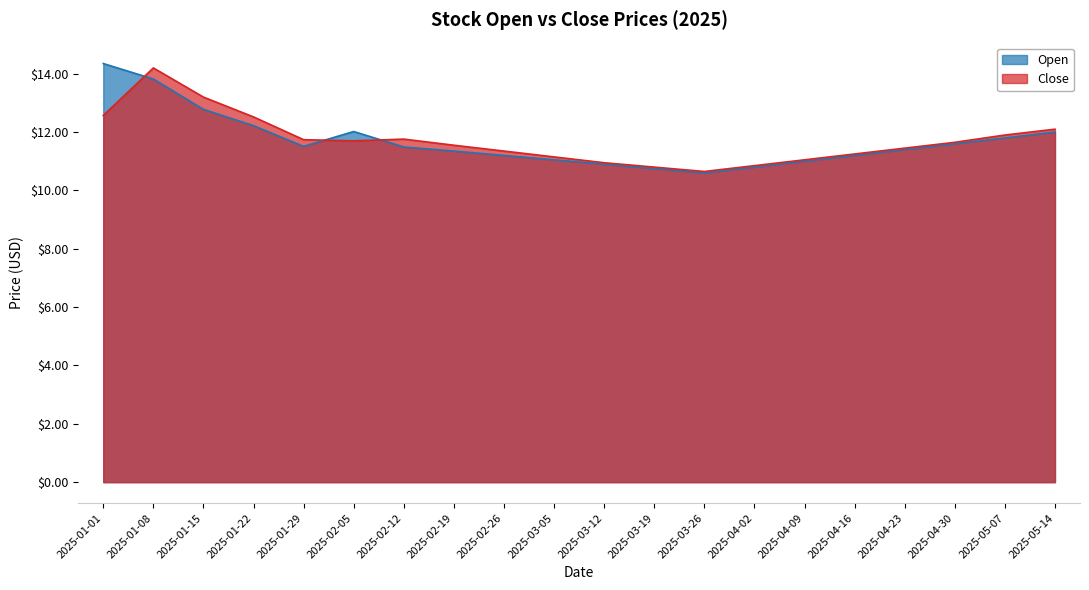

Between 2025-04-16 and 2025-01-08, which is larger?

2025-01-08